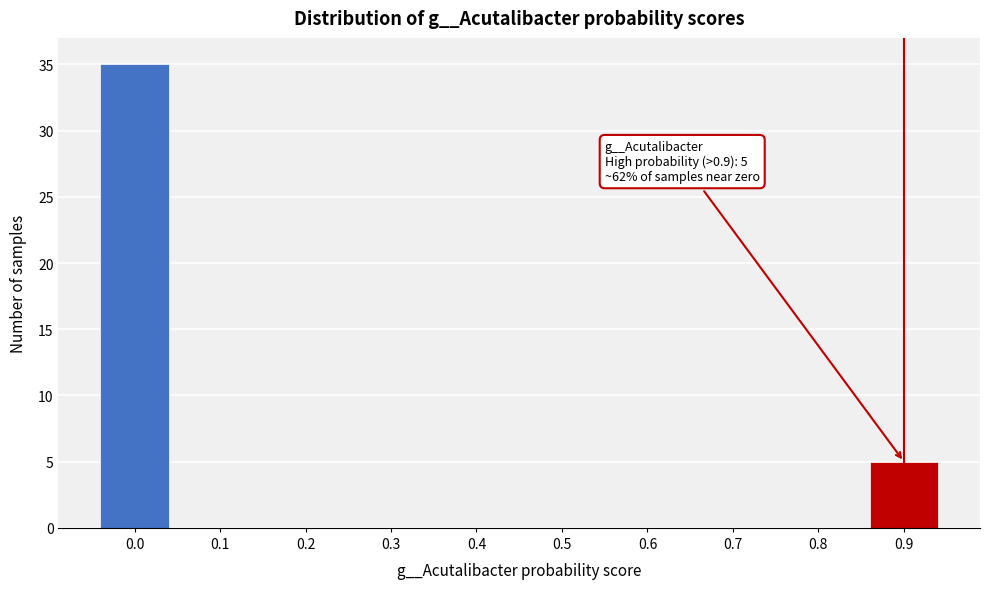

Reading right to left, extract all data points from this chart.

0.9=5	0.8=0	0.7=0	0.6=0	0.5=0	0.4=0	0.3=0	0.2=0	0.1=0	0.0=35